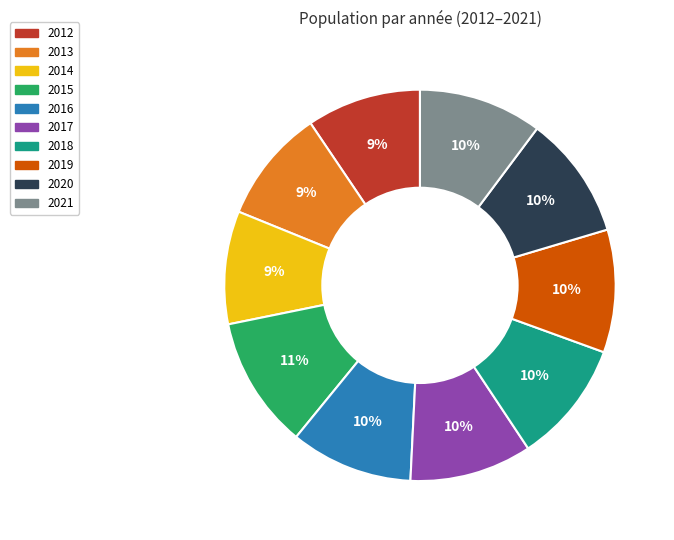

Approximately how many times larger is the value at 2013 compared to 2019?

0.9